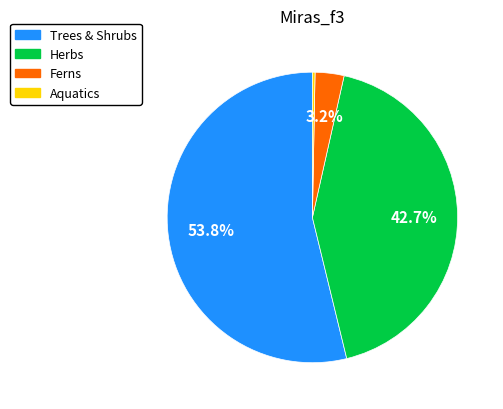

Is there a majority slice in this chart?

Yes